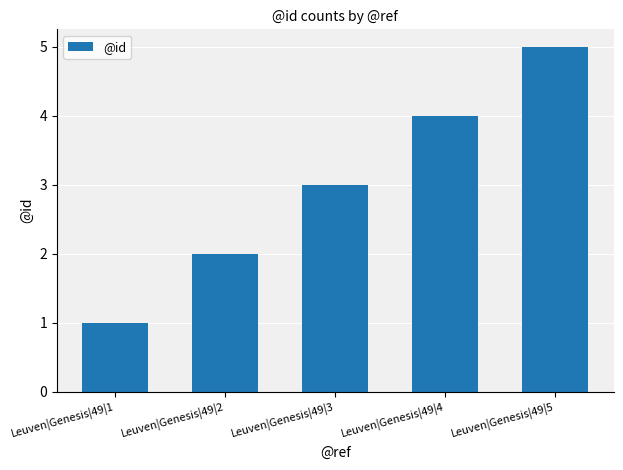

Reading left to right, what are all the values shown in this chart?

1	2	3	4	5